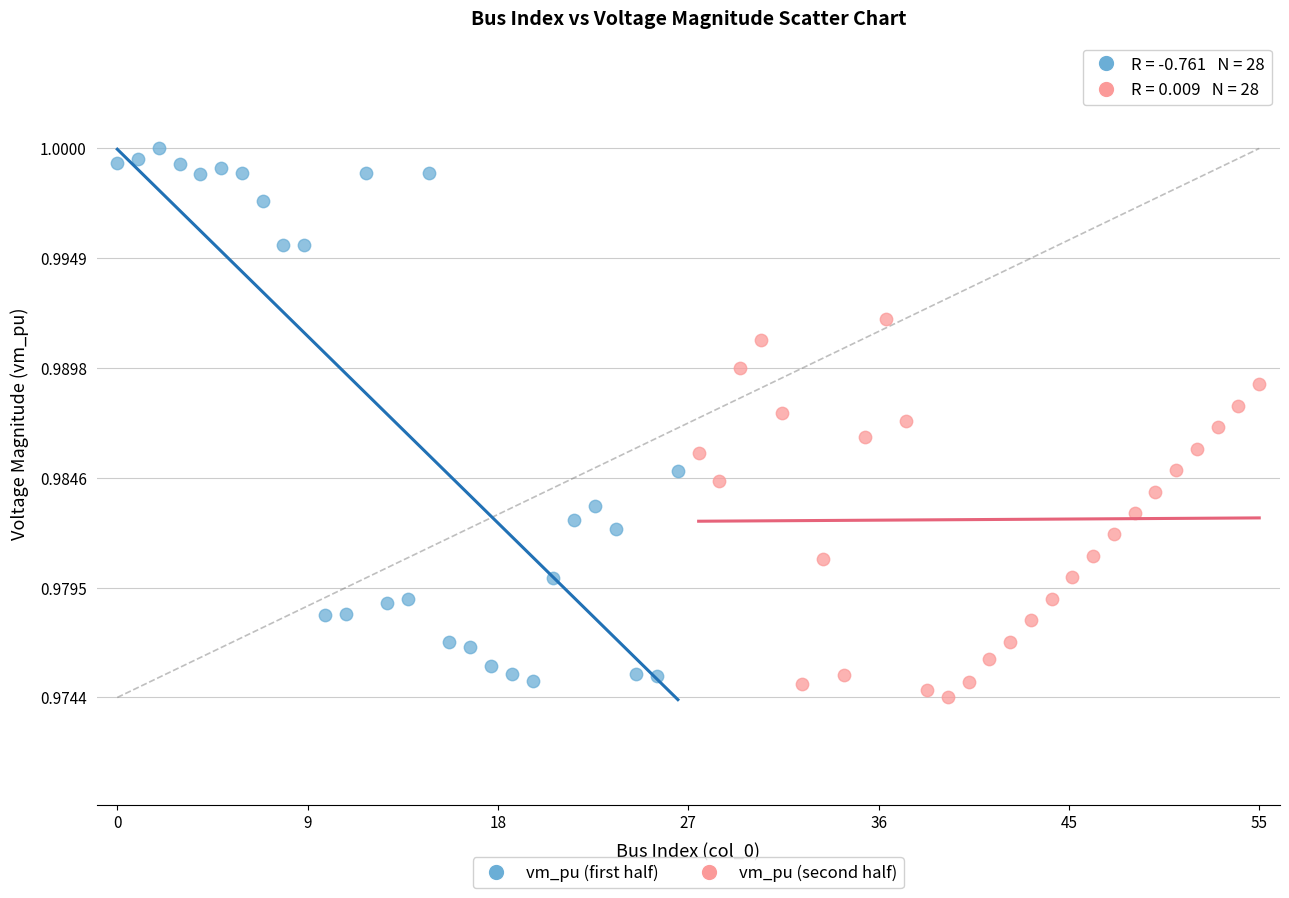

Which series has the widest spread of Y values?

vm_pu (first half)